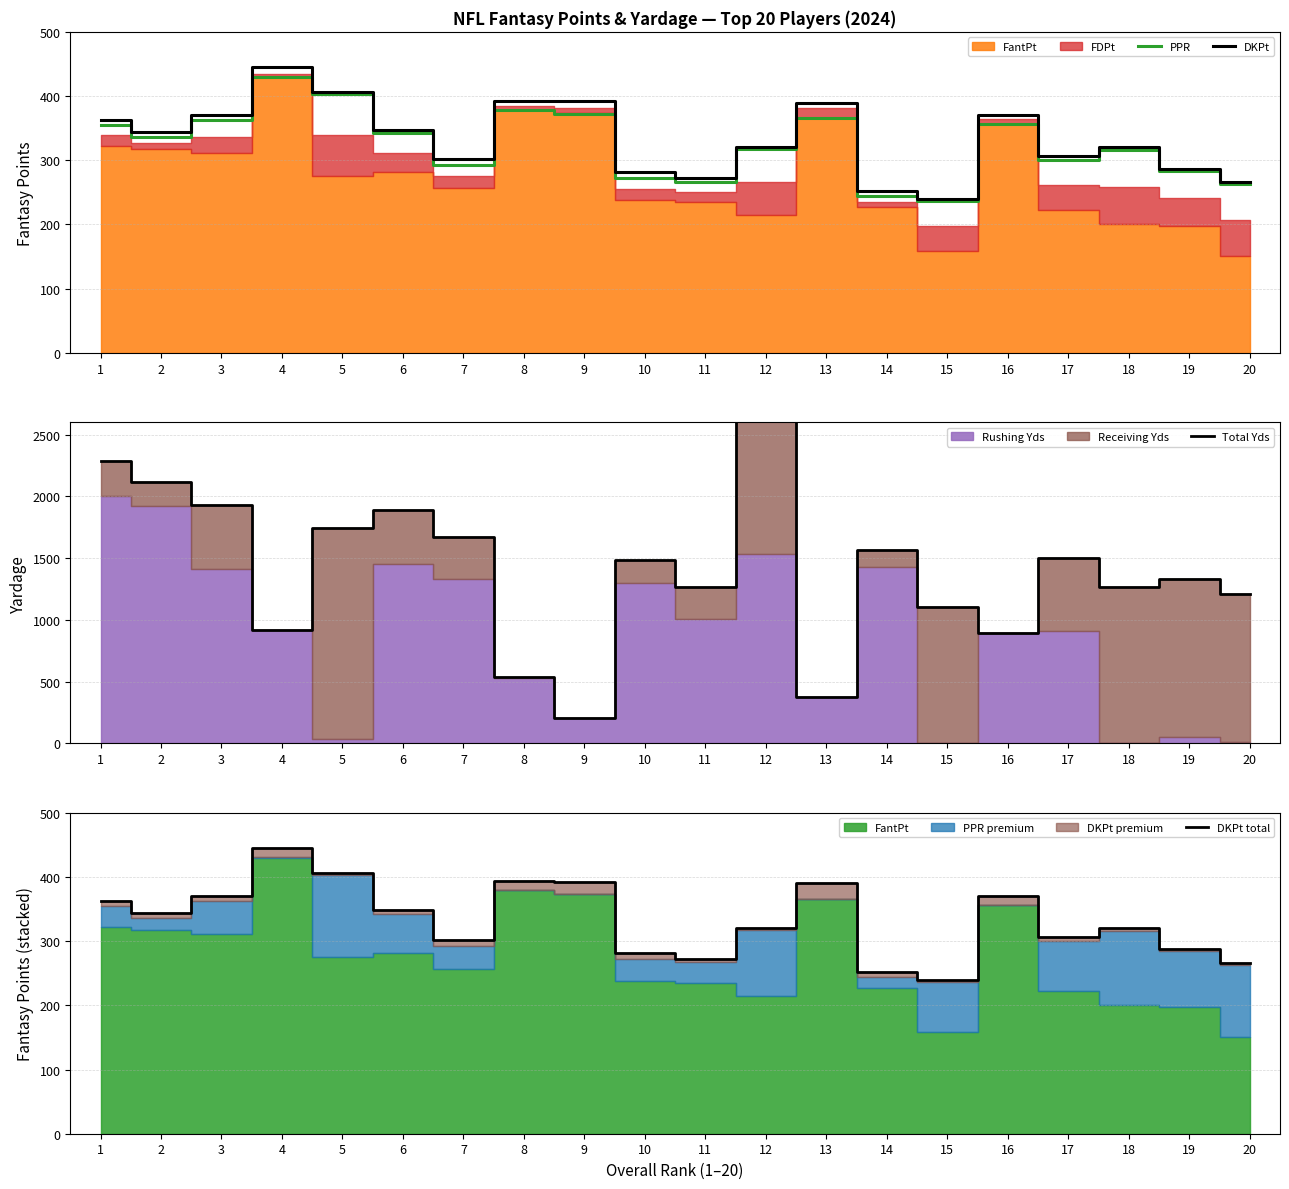

True or false: PPR has a value of 572.7 at 4.

False